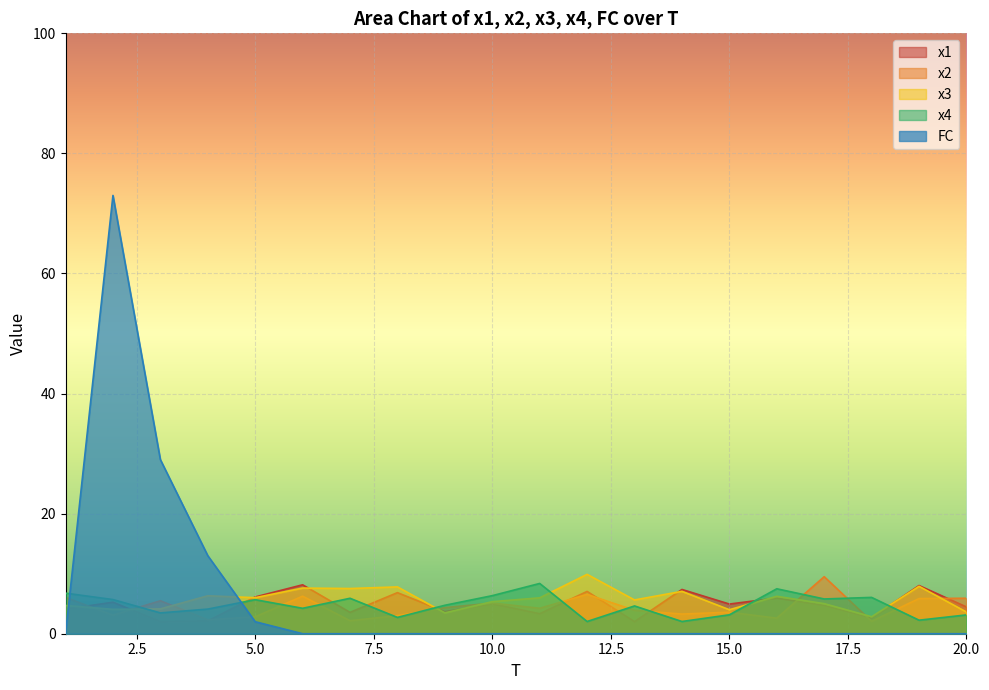

What is the value of the x4 point at the 3rd from the left?

3.5